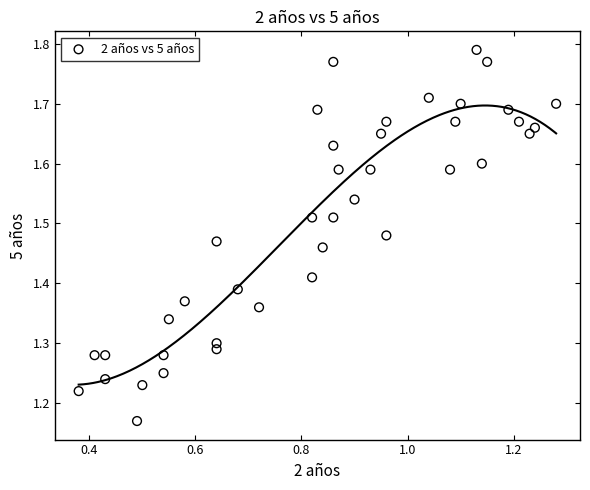

What is the range of Y values (max minus min)?

0.6